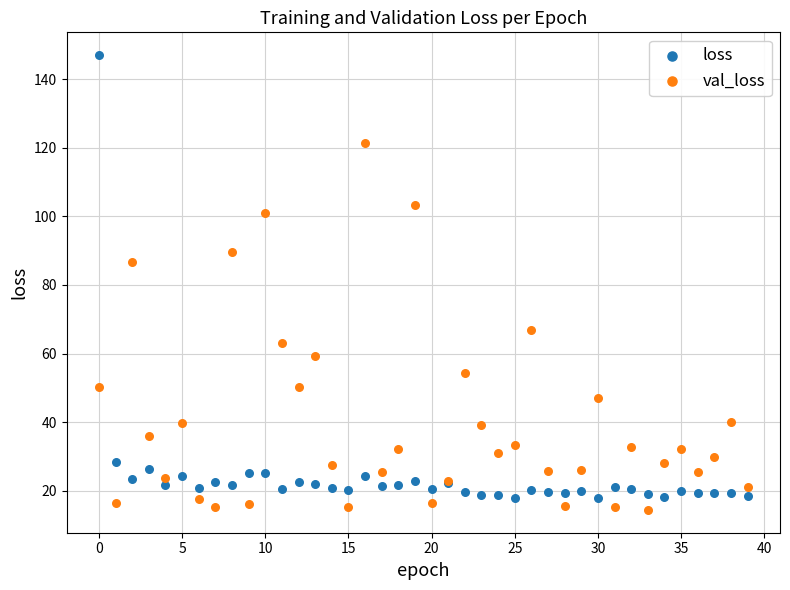

Across all series, what Y value is closest to 80?

86.6